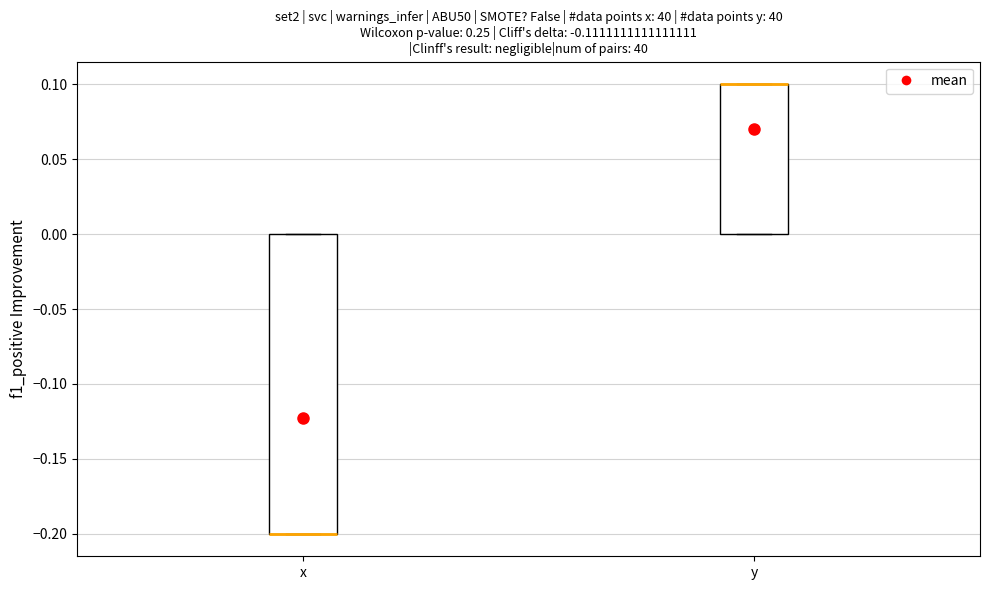

Where is the upper edge of the box for y on the y-axis? The values are not printed on the chart, so give them approximately, as read against the axis.

0.1